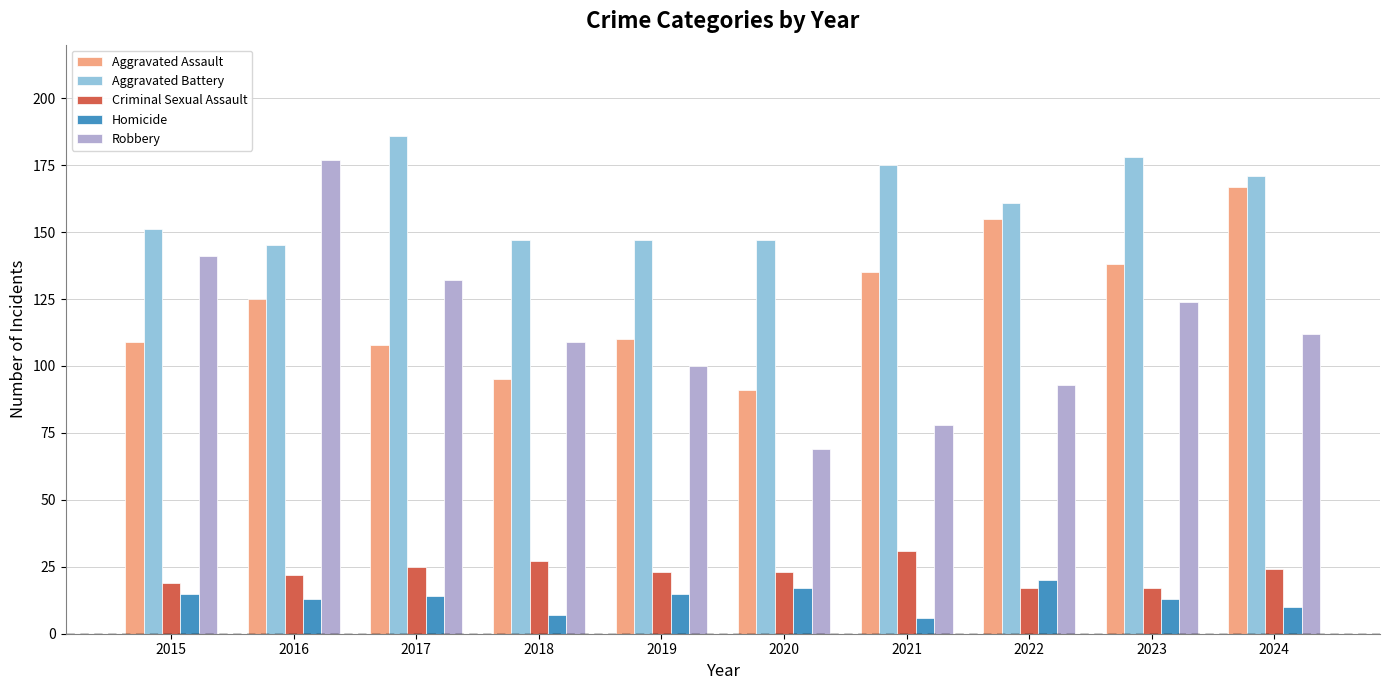

What is the sum of the Homicide values at 2016 and 2017?

27